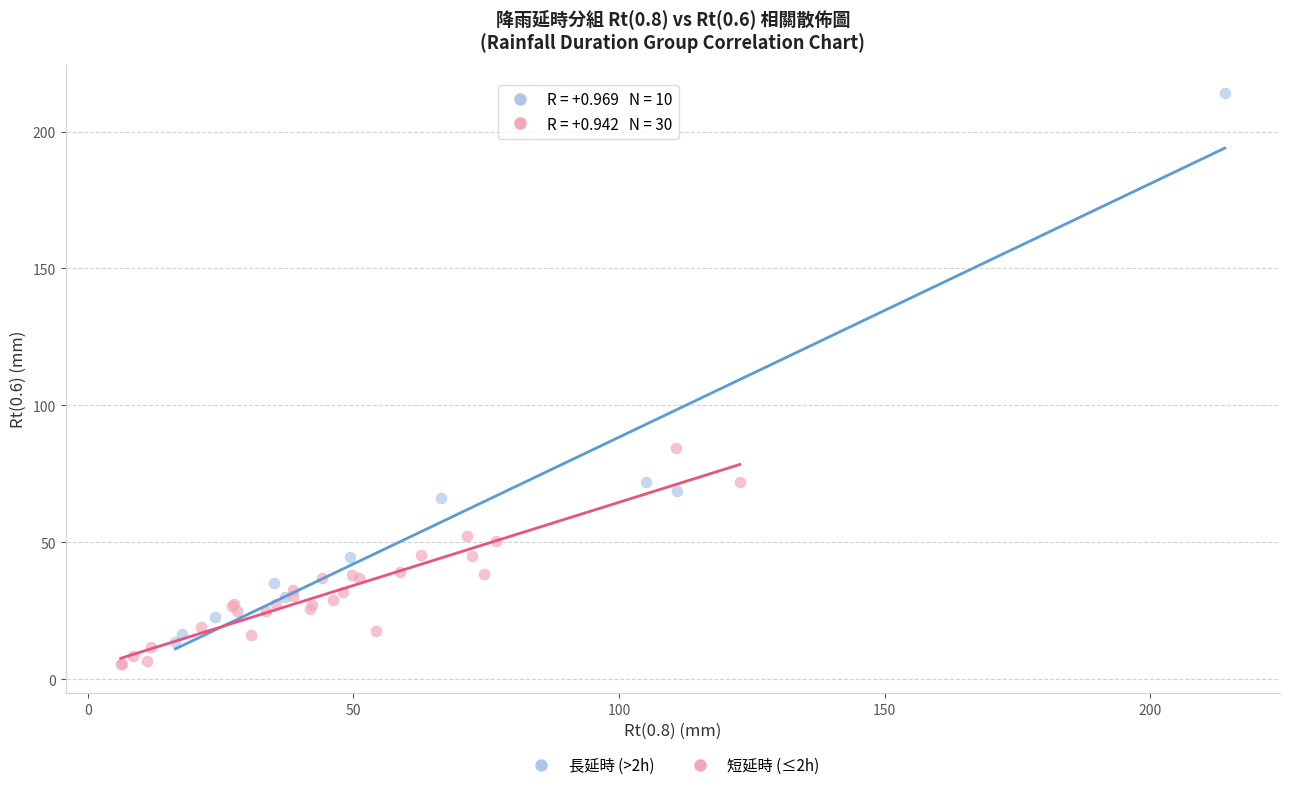

Which series has the widest spread of Y values?

長延時 (>2h)